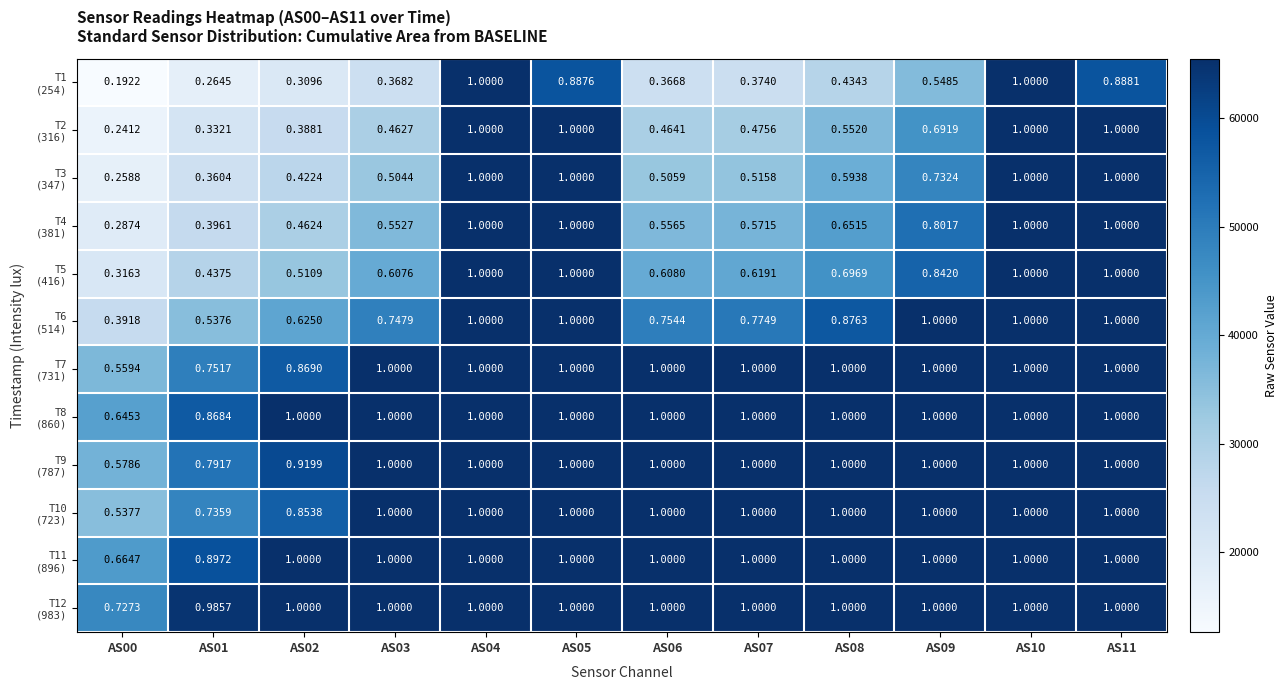

What is the smallest value displayed?

12594